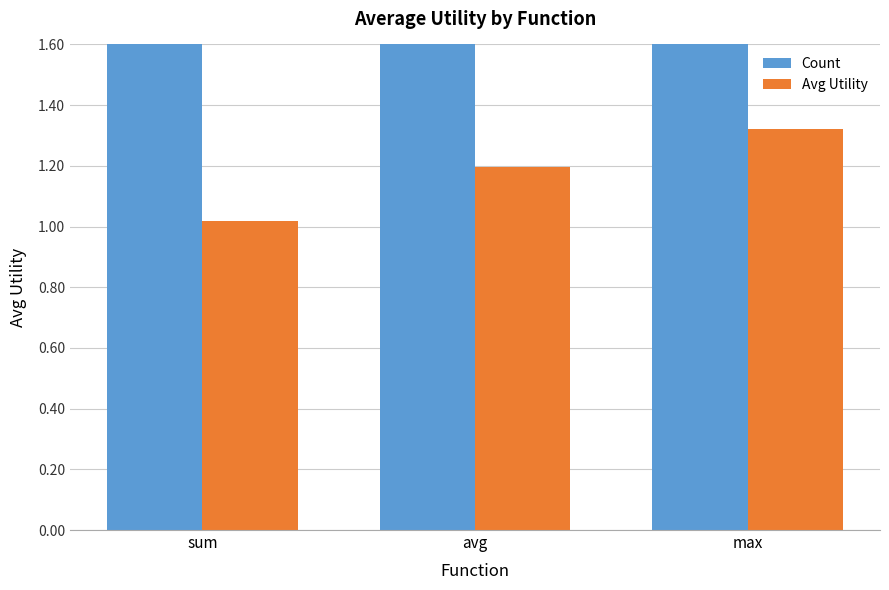

What are all the series names shown in the legend?

Count, Avg Utility